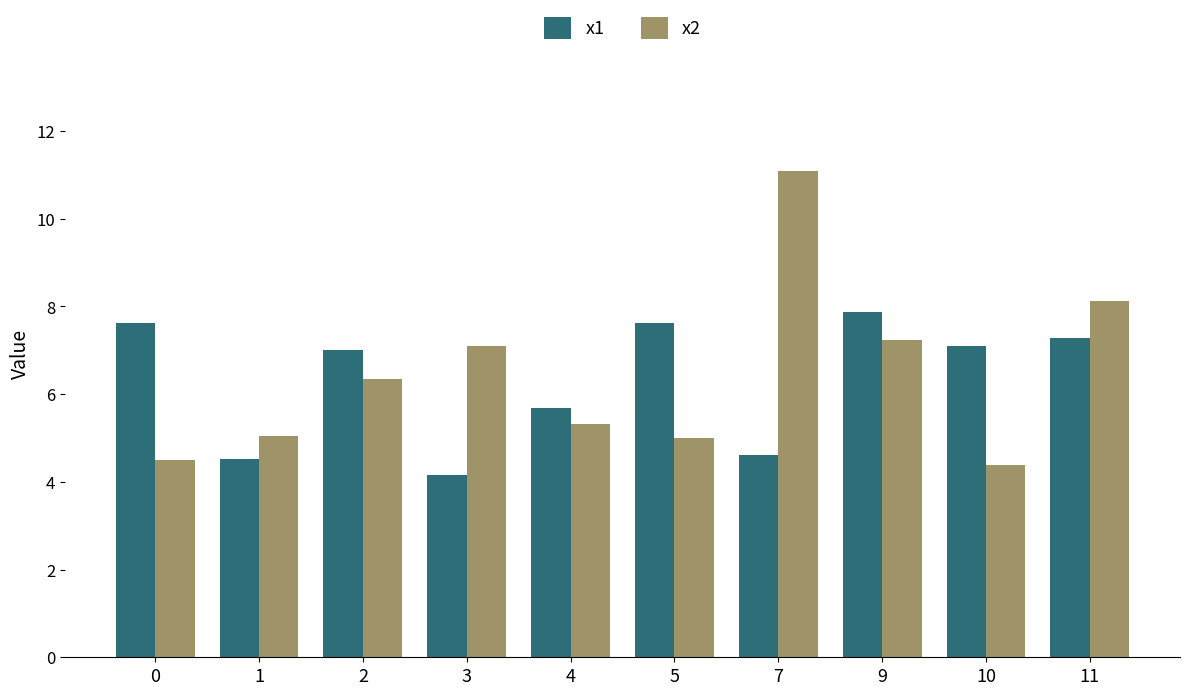

Which category has the lowest value across all series?

3